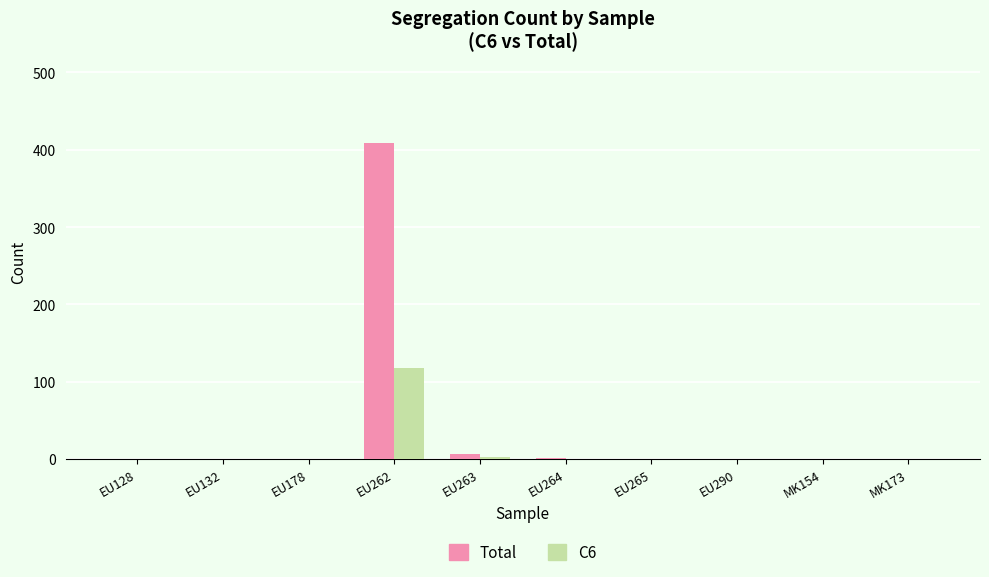

At which category is the sum across all series the highest?

EU262